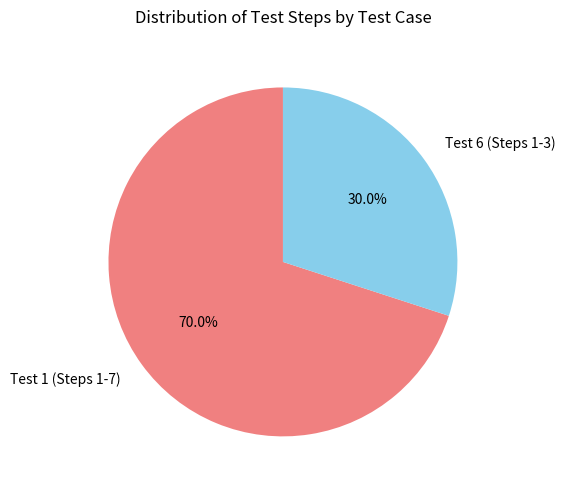

Rank the categories by value from lowest to highest.

Test 6 (Steps 1-3), Test 1 (Steps 1-7)